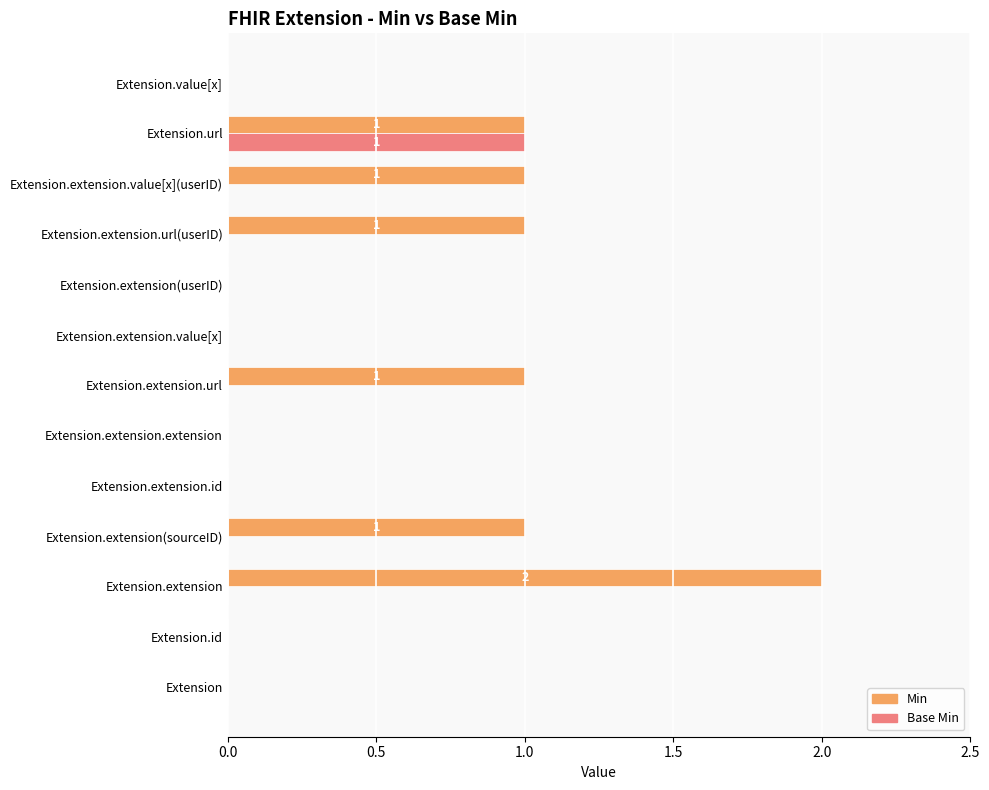

What is the sum of all Min values?

7